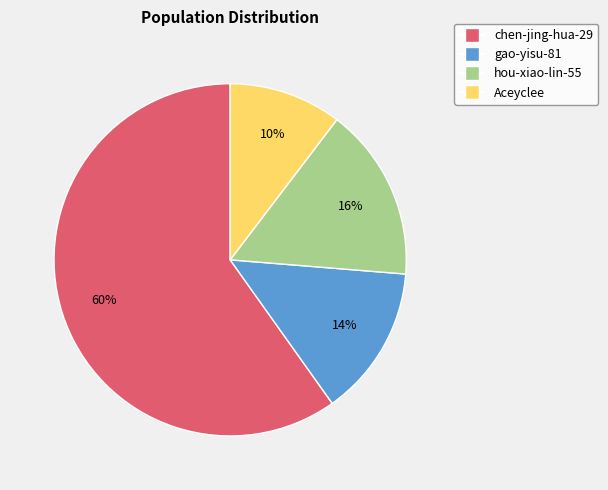

To the nearest percent, what is the difference between the Aceyclee and gao-yisu-81 slice percentages?

4%